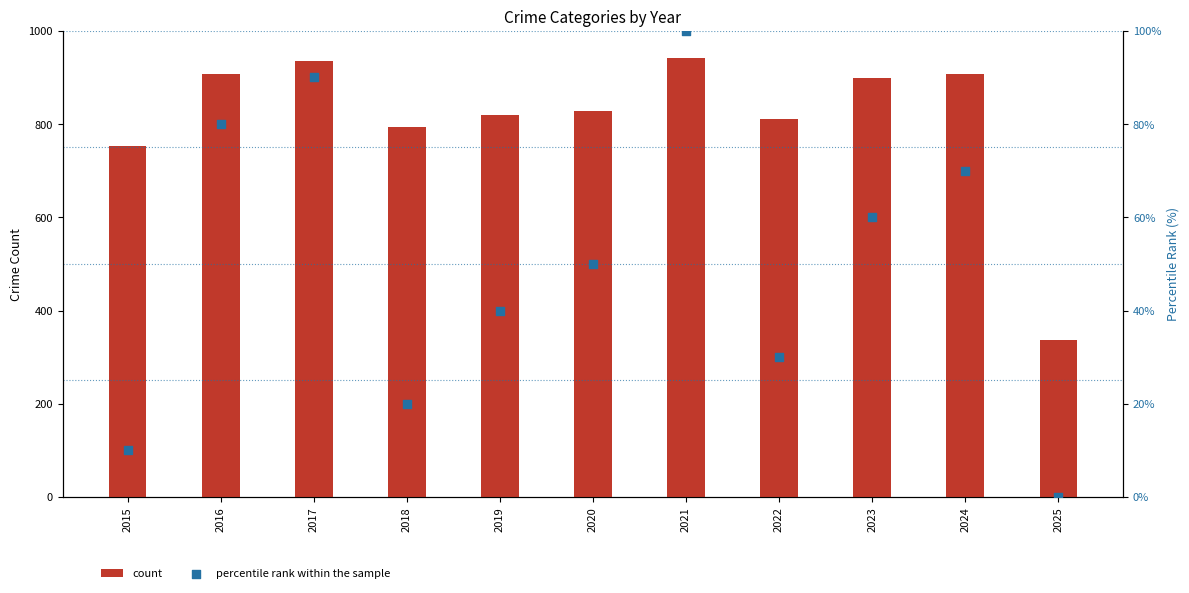

At how many categories does at least one series exceed 36?

11